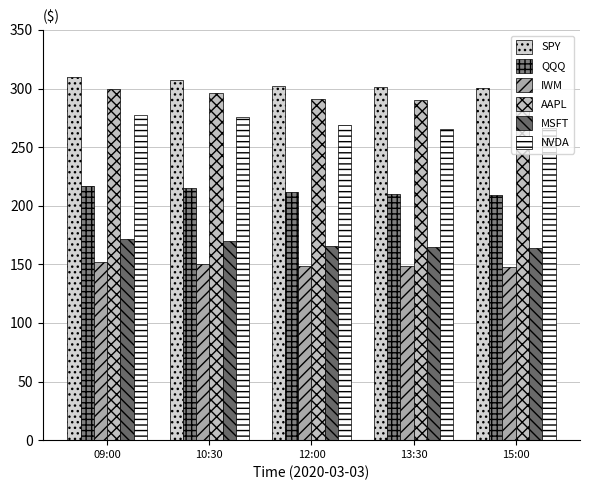

How many data points in NVDA are above 268?

3